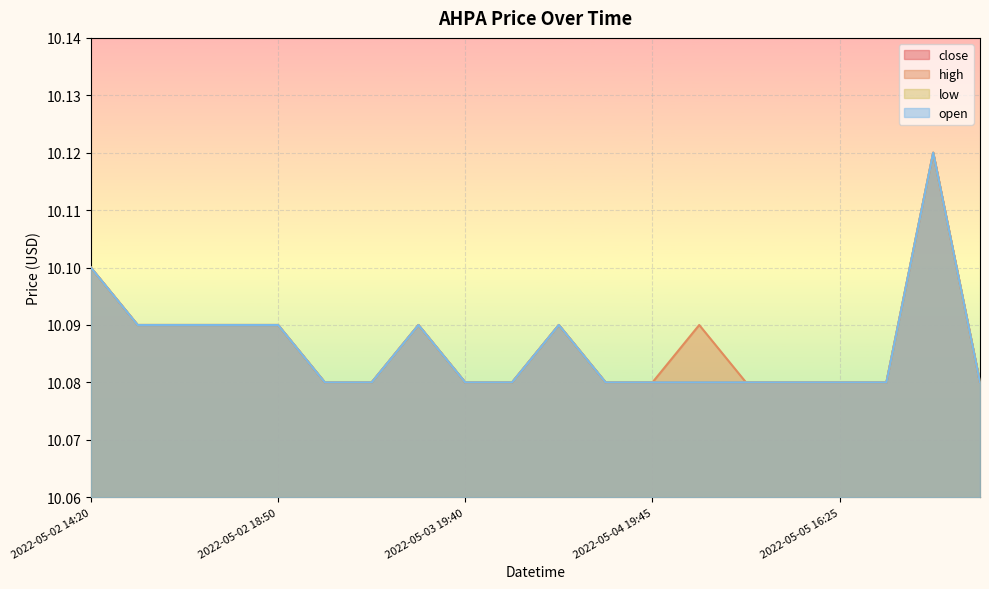

True or false: open and close cross at least once.

False